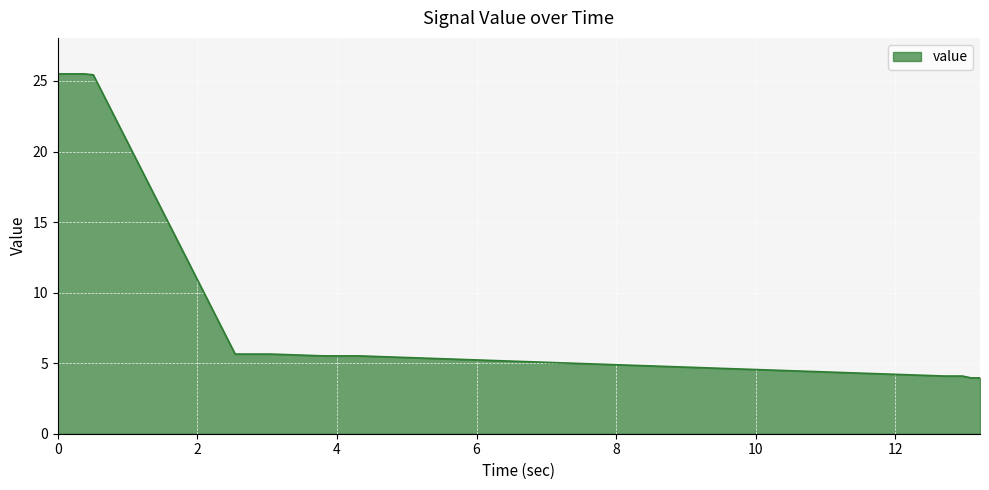

What is the smallest value displayed?

4.0